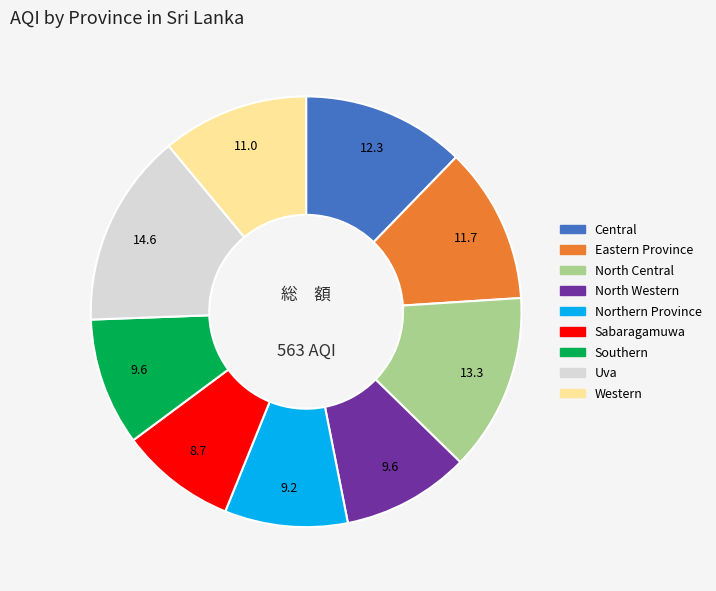

Is the sum of Sabaragamuwa and Western greater than half?

No